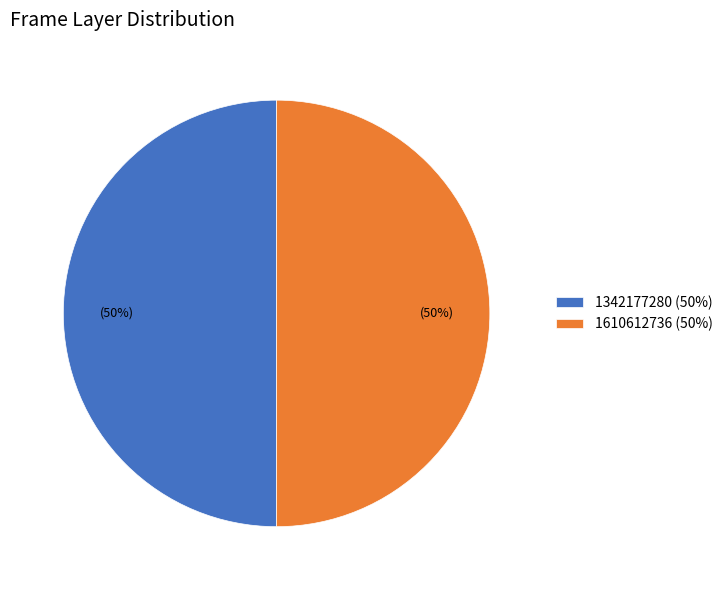

To the nearest percent, what portion does 1610612736 (50%) represent?

50%